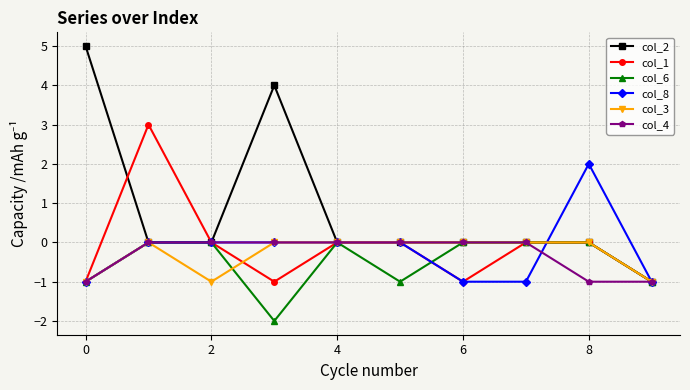

At how many categories does at least one series exceed 1?

4